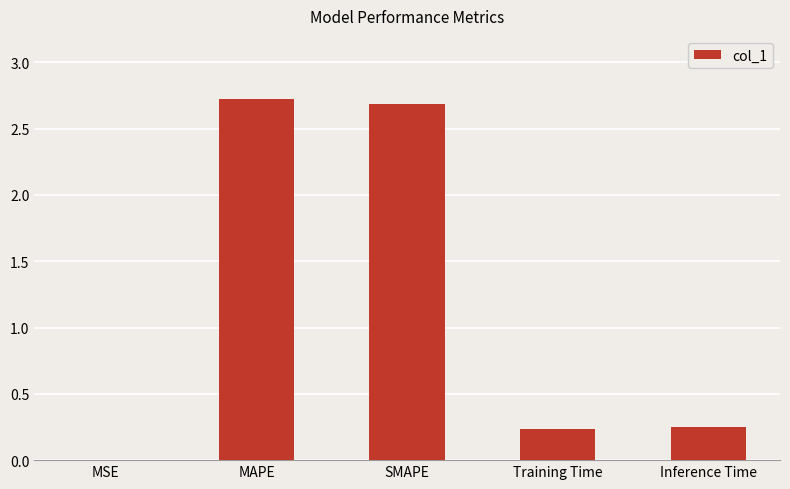

Which has a higher value, MSE or SMAPE?

SMAPE